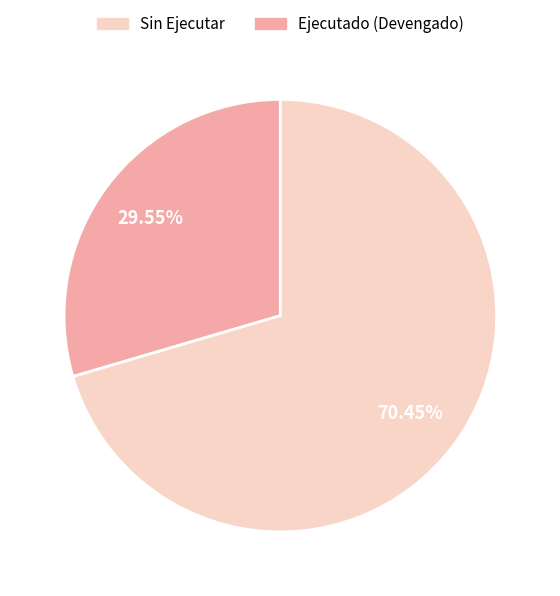

Count the number of slices in the pie.

2